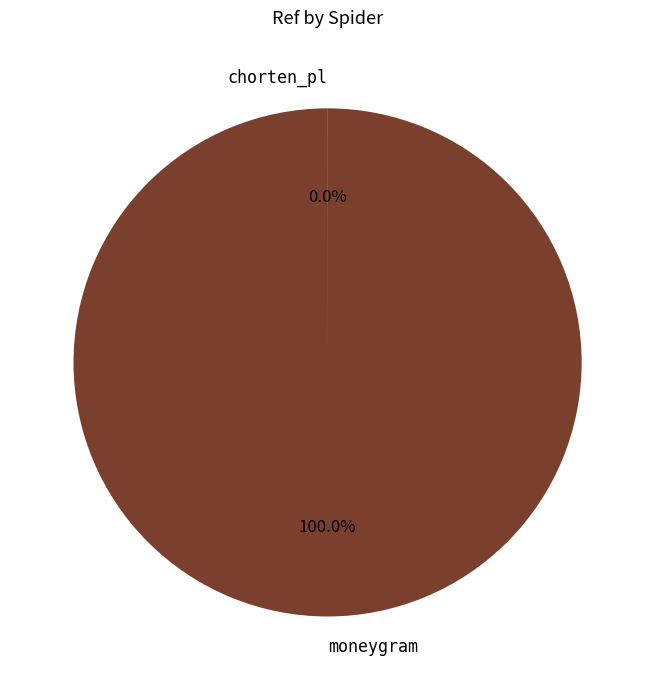

Is there a majority slice in this chart?

Yes